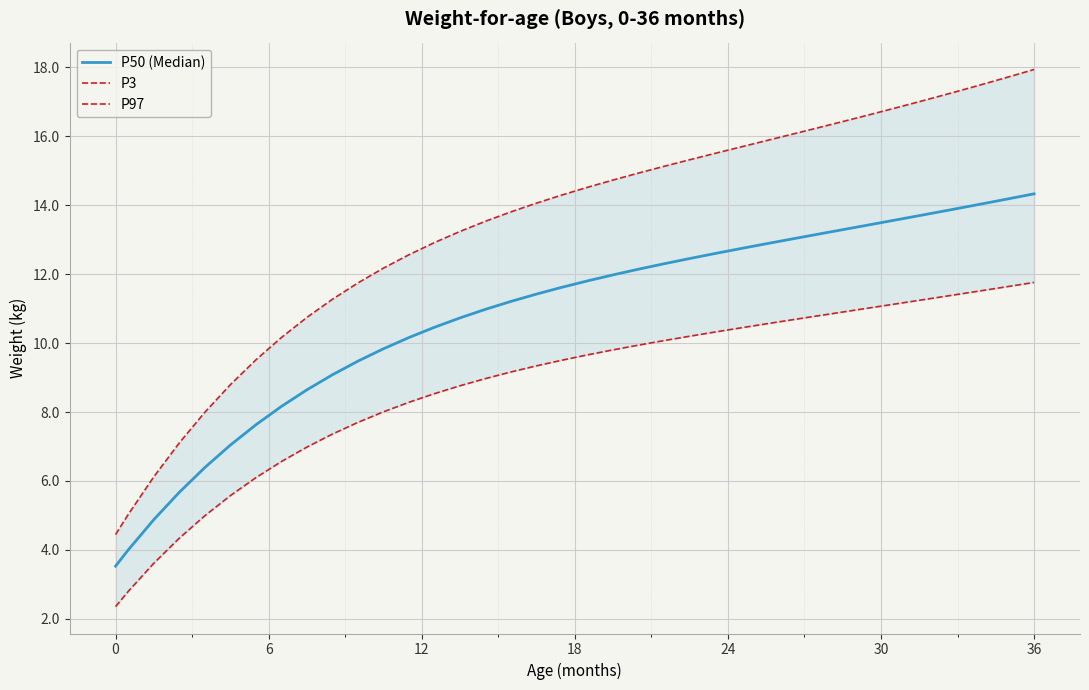

How many lines are shown in the chart?

3